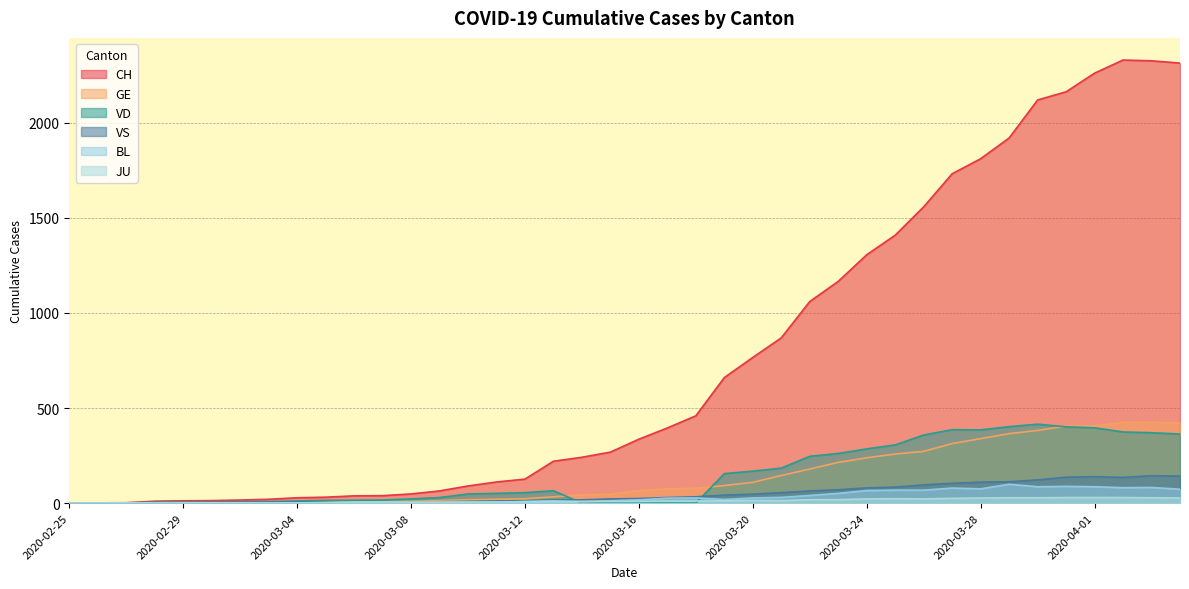

At which label is VS closest to 72?

2020-03-23